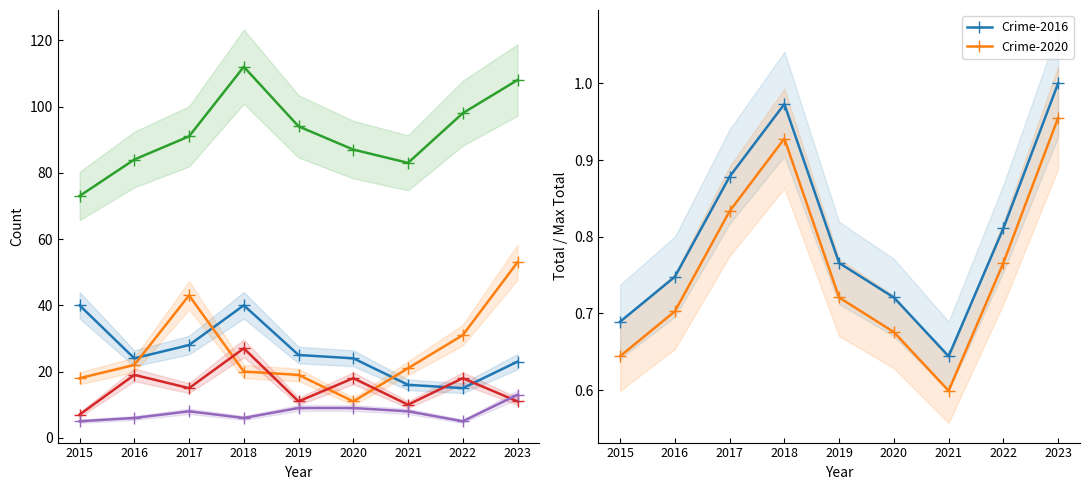

Reading left to right, what are all the values shown in this chart?

Burglary: 40.0	24.0	28.0	40.0	25.0	24.0	16.0	15.0	23.0
Motor Vehicle Theft: 18.0	22.0	43.0	20.0	19.0	11.0	21.0	31.0	53.0
Theft: 73.0	84.0	91.0	112.0	94.0	87.0	83.0	98.0	108.0
Robbery: 7.0	19.0	15.0	27.0	11.0	18.0	10.0	18.0	11.0
Aggravated Assault: 5.0	6.0	8.0	6.0	9.0	9.0	8.0	5.0	13.0
Total: 0.7	0.7	0.9	1.0	0.8	0.7	0.6	0.8	1.0